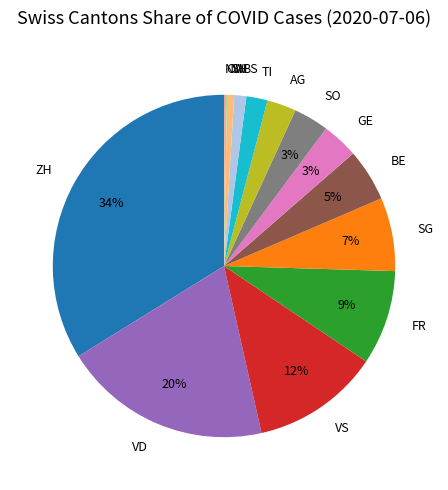

Between TI and AG, which is larger?

AG